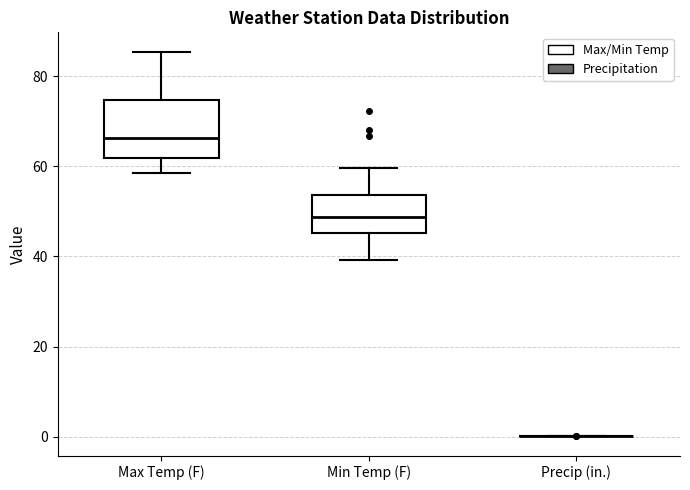

Which box is the tallest, from its lower edge to its upper edge?

Max Temp (F)